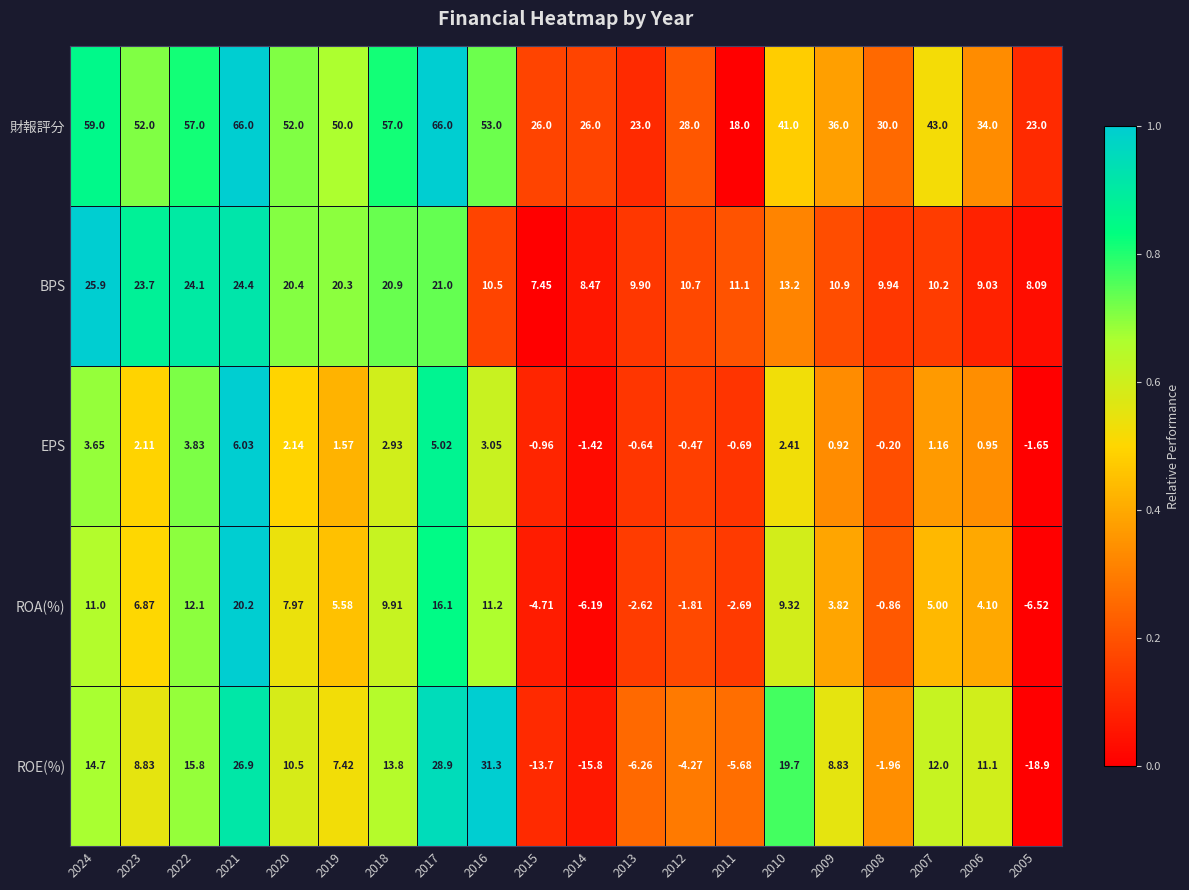

Between 2023 and 2014, which series saw the biggest shift?

財報評分